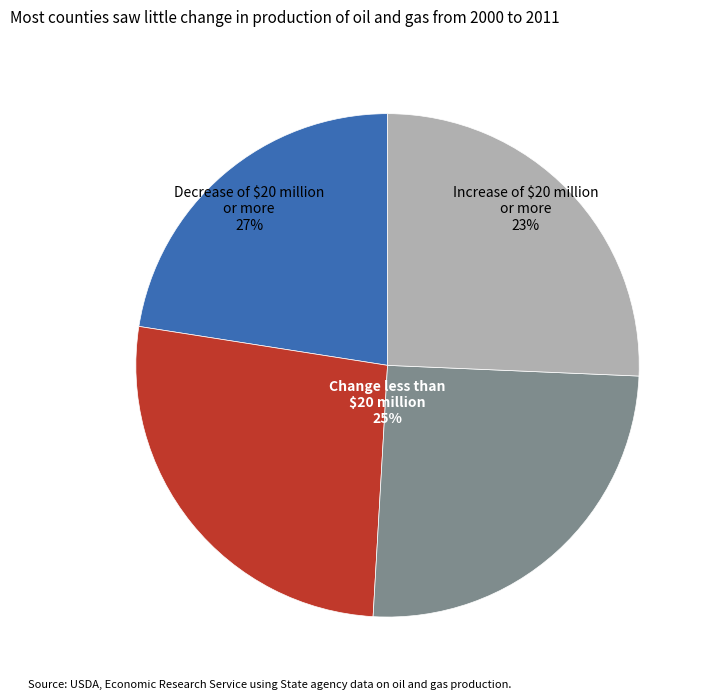

Does any single category account for the majority?

No